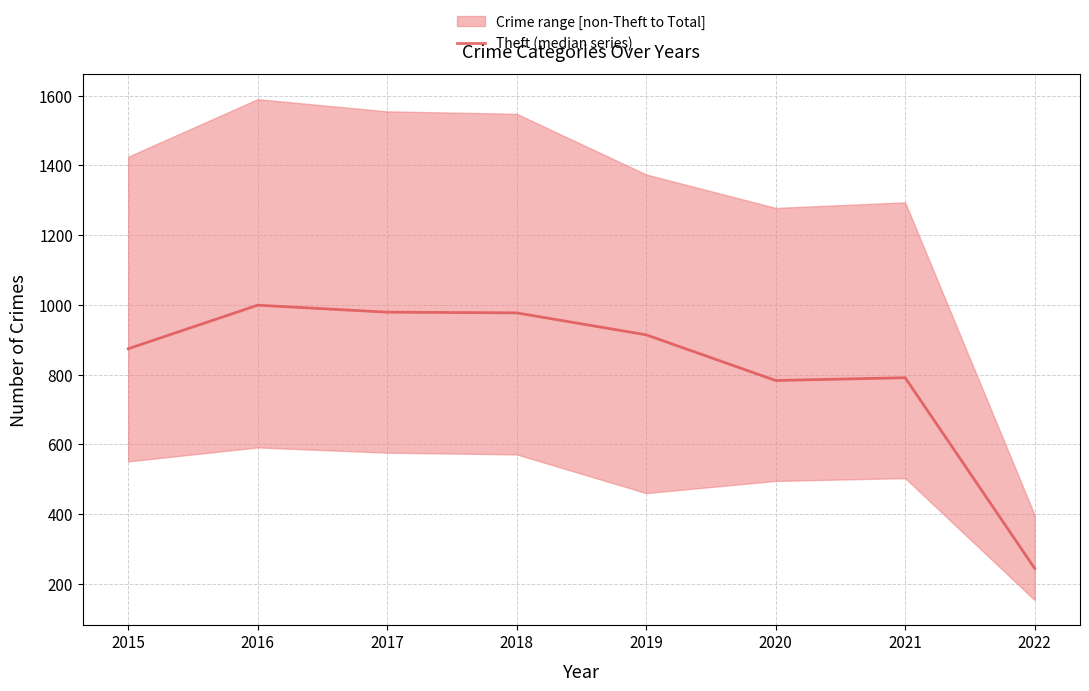

Between 2020 and 2015, which is larger?

2015